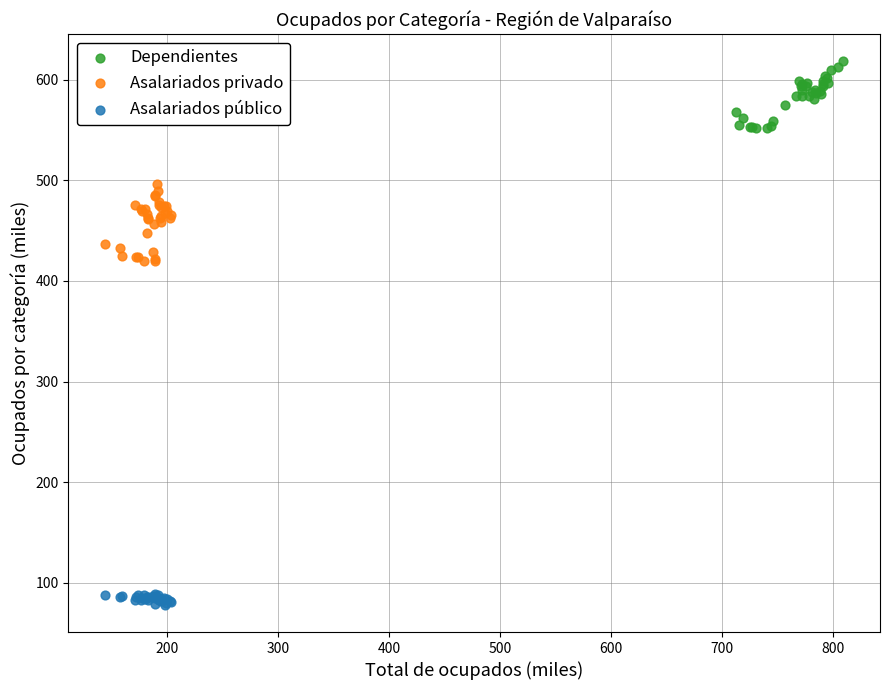

Which series contains the highest Y value?

Dependientes